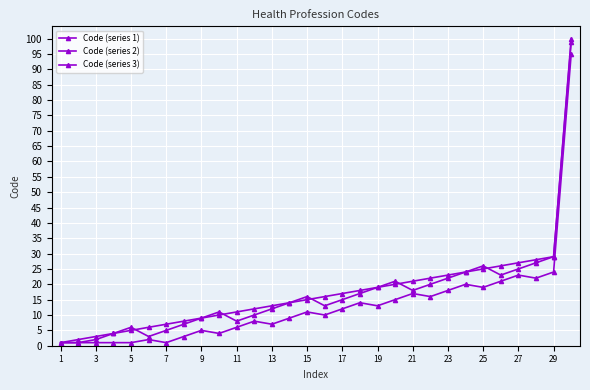

How many lines are shown in the chart?

3